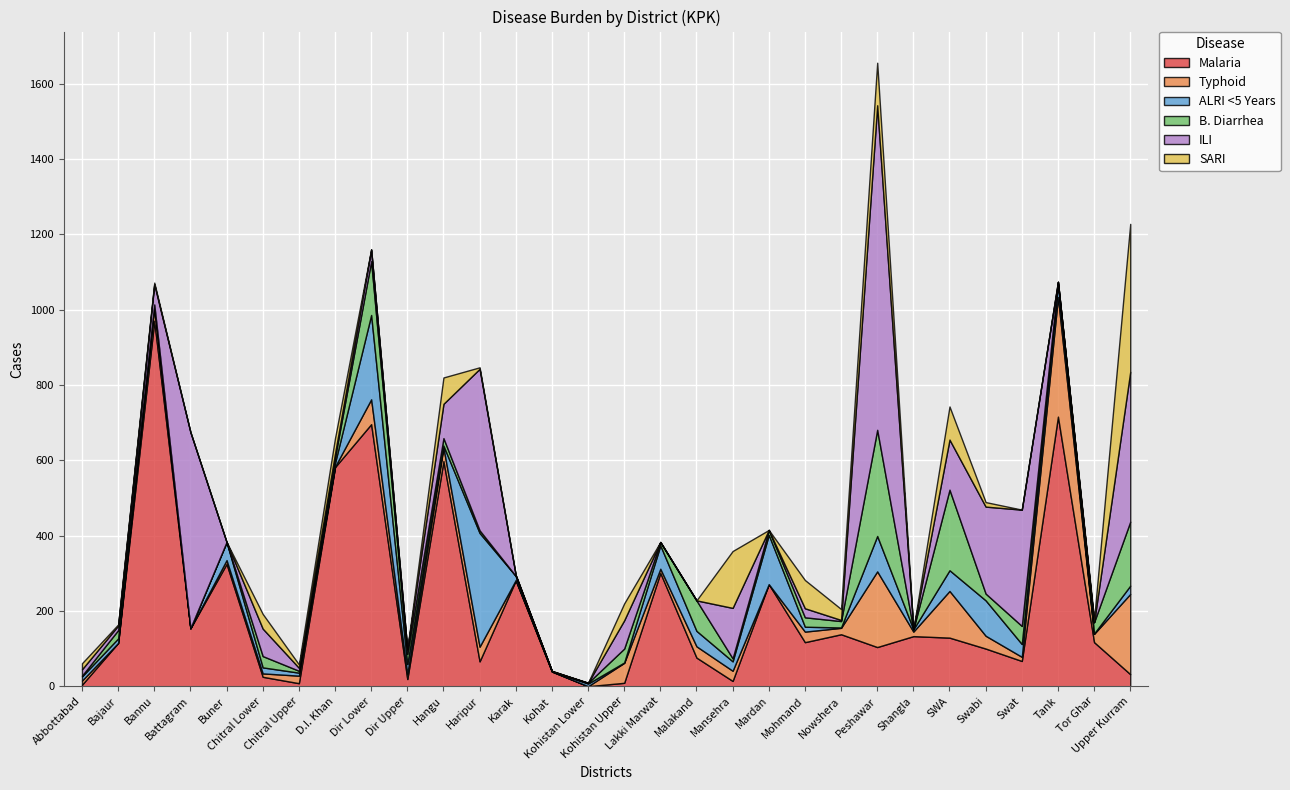

Reading left to right, what are all the values shown in this chart?

Malaria: Abbottabad=4	Bajaur=115	Bannu=971	Battagram=154	Buner=325	Chitral Lower=25	Chitral Upper=8	D.I. Khan=582	Dir Lower=696	Dir Upper=19	Hangu=598	Haripur=66	Karak=281	Kohat=39	Kohistan Lower=0	Kohistan Upper=9	Lakki Marwat=301	Malakand=76	Mansehra=14	Mardan=271	Mohmand=117	Nowshera=138	Peshawar=104	Shangla=133	SWA=129	Swabi=100	Swat=67	Tank=716	Tor Ghar=117	Upper Kurram=32
Typhoid: Abbottabad=11	Bajaur=0	Bannu=38	Battagram=0	Buner=10	Chitral Lower=9	Chitral Upper=20	D.I. Khan=1	Dir Lower=66	Dir Upper=14	Hangu=36	Haripur=39	Karak=1	Kohat=0	Kohistan Lower=0	Kohistan Upper=53	Lakki Marwat=11	Malakand=30	Mansehra=27	Mardan=0	Mohmand=28	Nowshera=17	Peshawar=201	Shangla=12	SWA=124	Swabi=34	Swat=11	Tank=318	Tor Ghar=22	Upper Kurram=213
ALRI <5 Years: Abbottabad=11	Bajaur=12	Bannu=2	Battagram=0	Buner=48	Chitral Lower=16	Chitral Upper=8	D.I. Khan=10	Dir Lower=224	Dir Upper=26	Hangu=5	Haripur=302	Karak=11	Kohat=1	Kohistan Lower=7	Kohistan Upper=1	Lakki Marwat=62	Malakand=41	Mansehra=25	Mardan=131	Mohmand=13	Nowshera=1	Peshawar=94	Shangla=6	SWA=55	Swabi=94	Swat=34	Tank=34	Tor Ghar=1	Upper Kurram=22
B. Diarrhea: Abbottabad=2	Bajaur=22	Bannu=3	Battagram=0	Buner=0	Chitral Lower=30	Chitral Upper=5	D.I. Khan=15	Dir Lower=143	Dir Upper=27	Hangu=20	Haripur=7	Karak=0	Kohat=0	Kohistan Lower=2	Kohistan Upper=37	Lakki Marwat=9	Malakand=81	Mansehra=8	Mardan=13	Mohmand=25	Nowshera=17	Peshawar=282	Shangla=0	SWA=214	Swabi=18	Swat=48	Tank=6	Tor Ghar=30	Upper Kurram=170
ILI: Abbottabad=17	Bajaur=12	Bannu=54	Battagram=521	Buner=0	Chitral Lower=73	Chitral Upper=8	D.I. Khan=10	Dir Lower=31	Dir Upper=12	Hangu=91	Haripur=429	Karak=2	Kohat=0	Kohistan Lower=0	Kohistan Upper=75	Lakki Marwat=0	Malakand=0	Mansehra=134	Mardan=0	Mohmand=24	Nowshera=3	Peshawar=862	Shangla=0	SWA=133	Swabi=231	Swat=309	Tank=0	Tor Ghar=0	Upper Kurram=398
SARI: Abbottabad=16	Bajaur=3	Bannu=4	Battagram=0	Buner=0	Chitral Lower=39	Chitral Upper=9	D.I. Khan=41	Dir Lower=0	Dir Upper=0	Hangu=70	Haripur=4	Karak=0	Kohat=1	Kohistan Lower=0	Kohistan Upper=45	Lakki Marwat=0	Malakand=0	Mansehra=151	Mardan=0	Mohmand=75	Nowshera=29	Peshawar=113	Shangla=0	SWA=88	Swabi=12	Swat=0	Tank=0	Tor Ghar=8	Upper Kurram=393